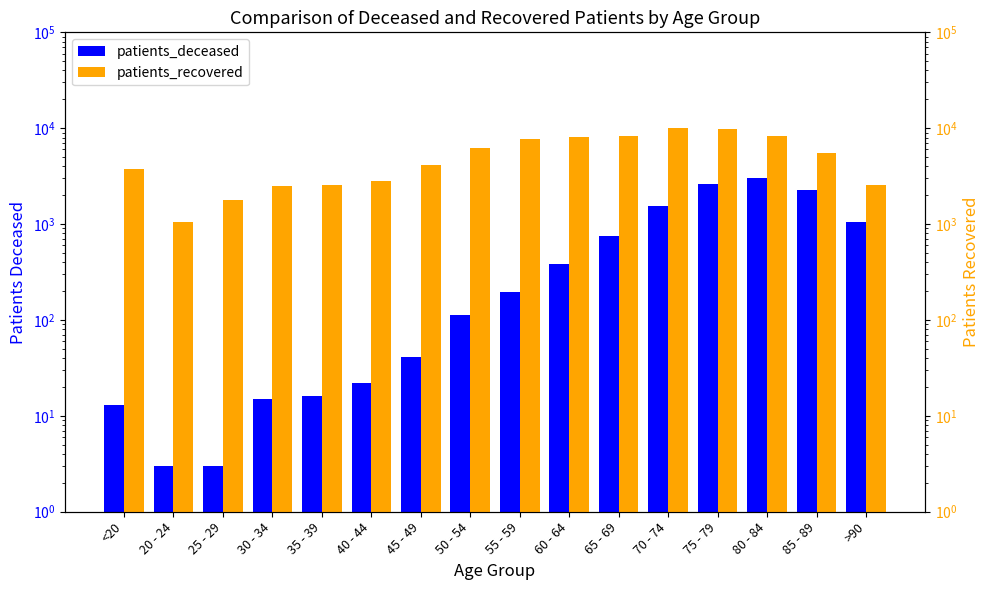

List the series in order of their overall mean, highest first.

patients_recovered, patients_deceased